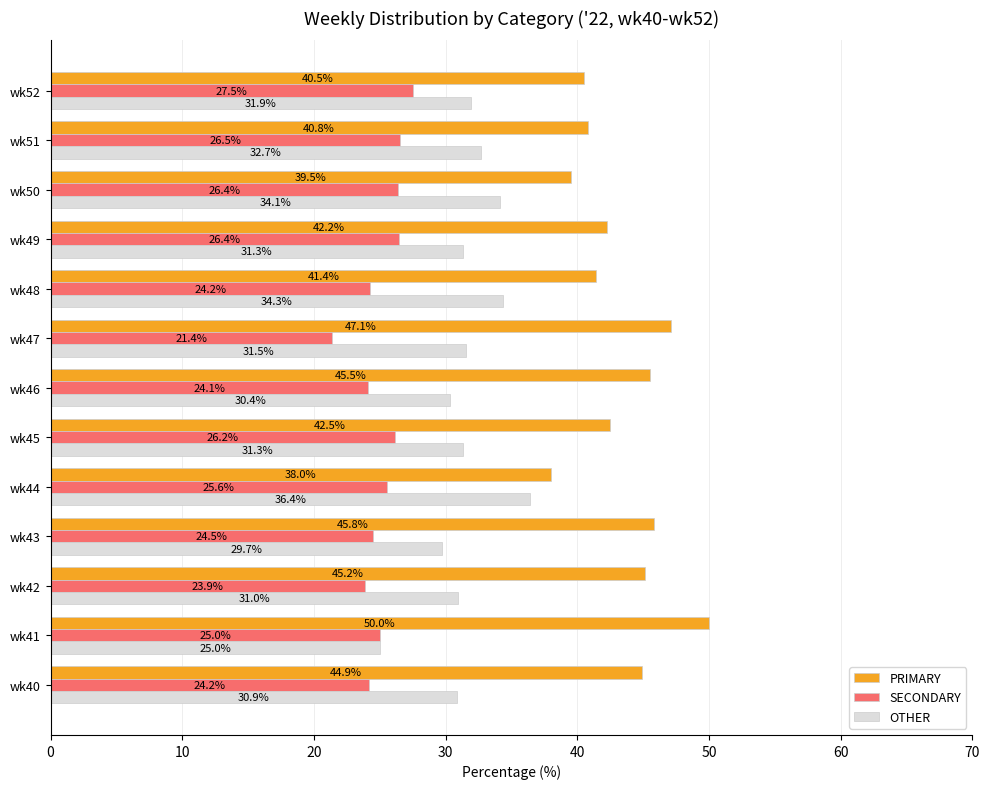

What is the smallest value displayed?

21.4